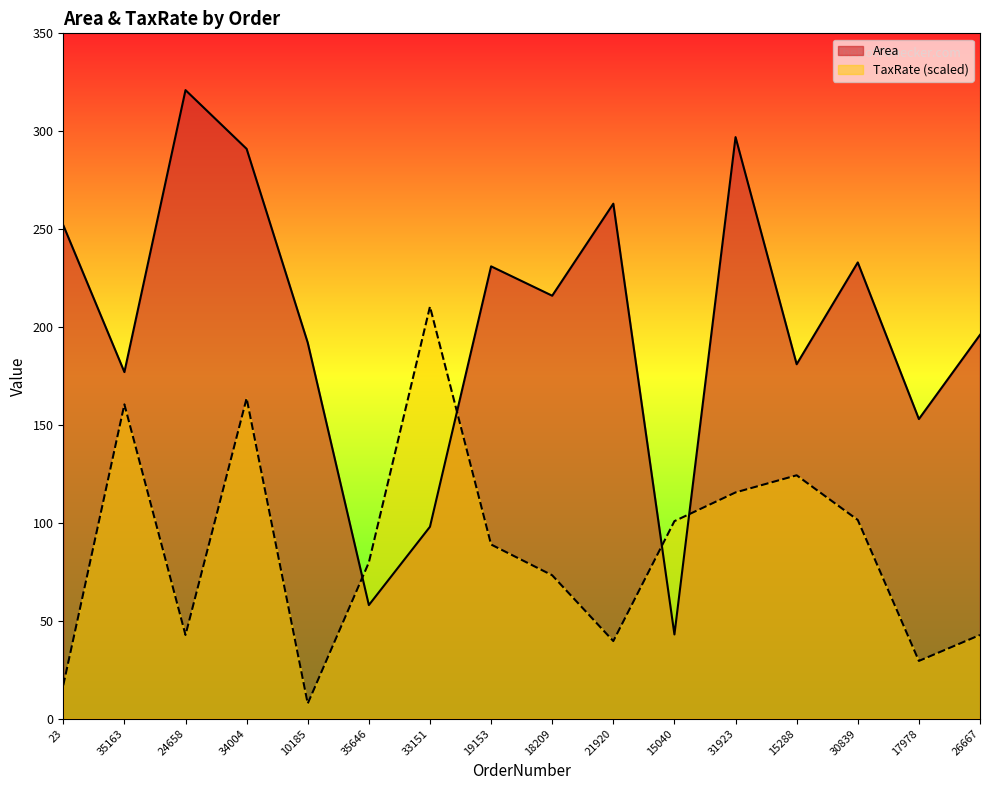

Which series has the widest spread of values?

Area